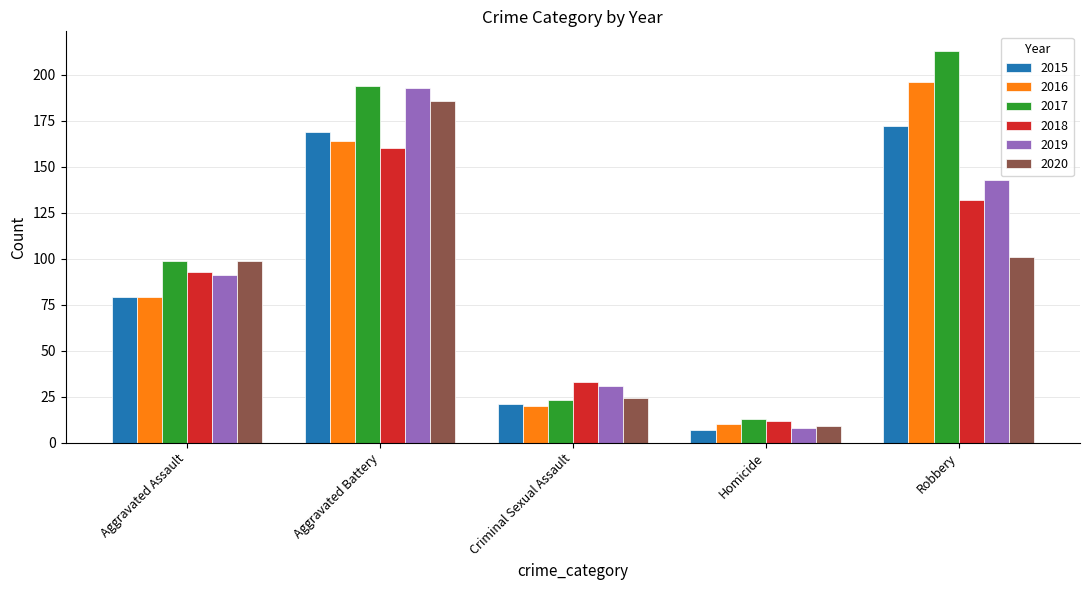

What is the smallest value displayed?

7